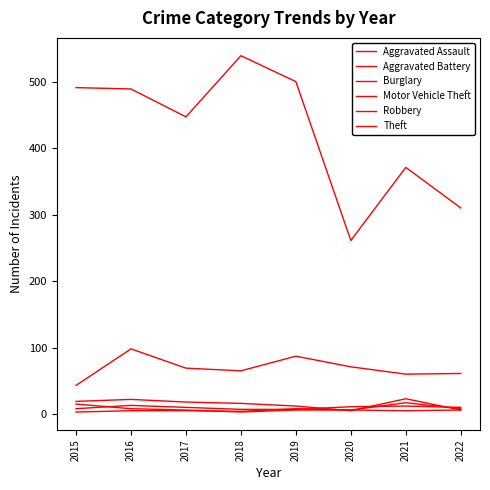

True or false: Theft and Aggravated Assault intersect in this chart.

False